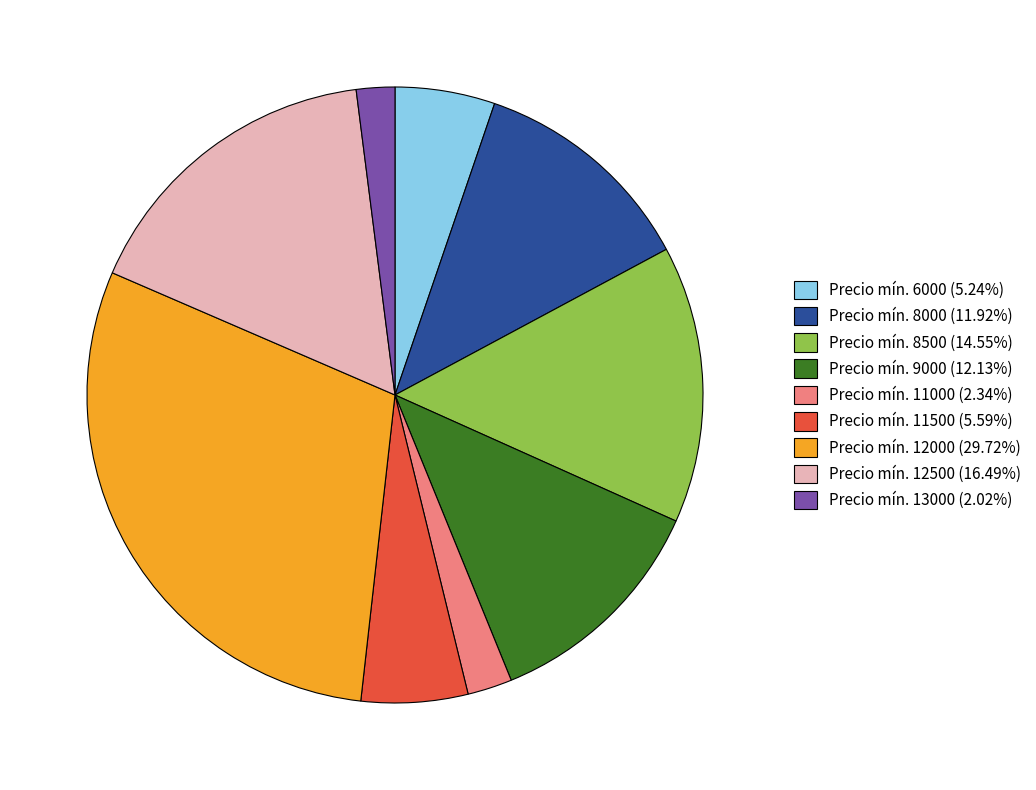

Is Precio mín. 8000 (11.92%) the majority of the pie?

No